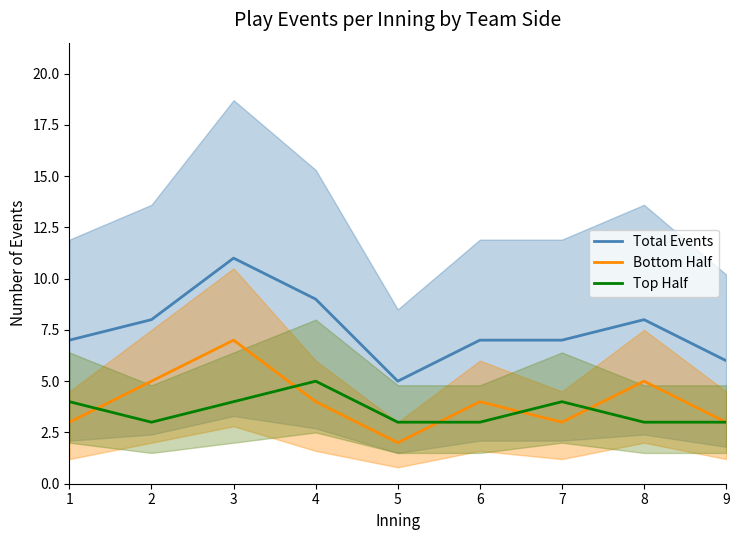

Between 3 and 2, which is larger?

3